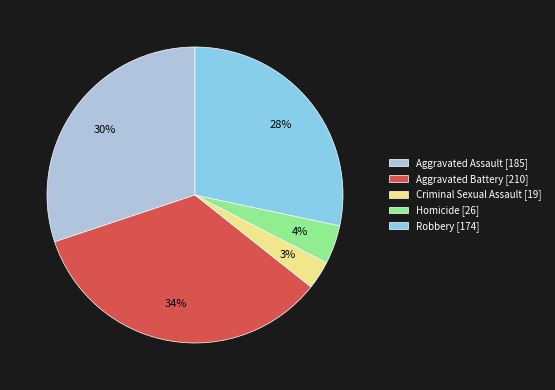

Between Aggravated Battery [210] and Criminal Sexual Assault [19], which is larger?

Aggravated Battery [210]